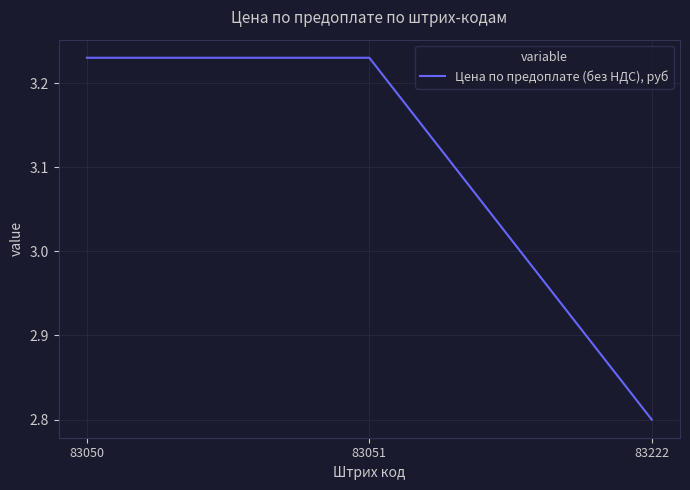

Approximately how many times larger is the value at 83050 compared to 83051?

1.0